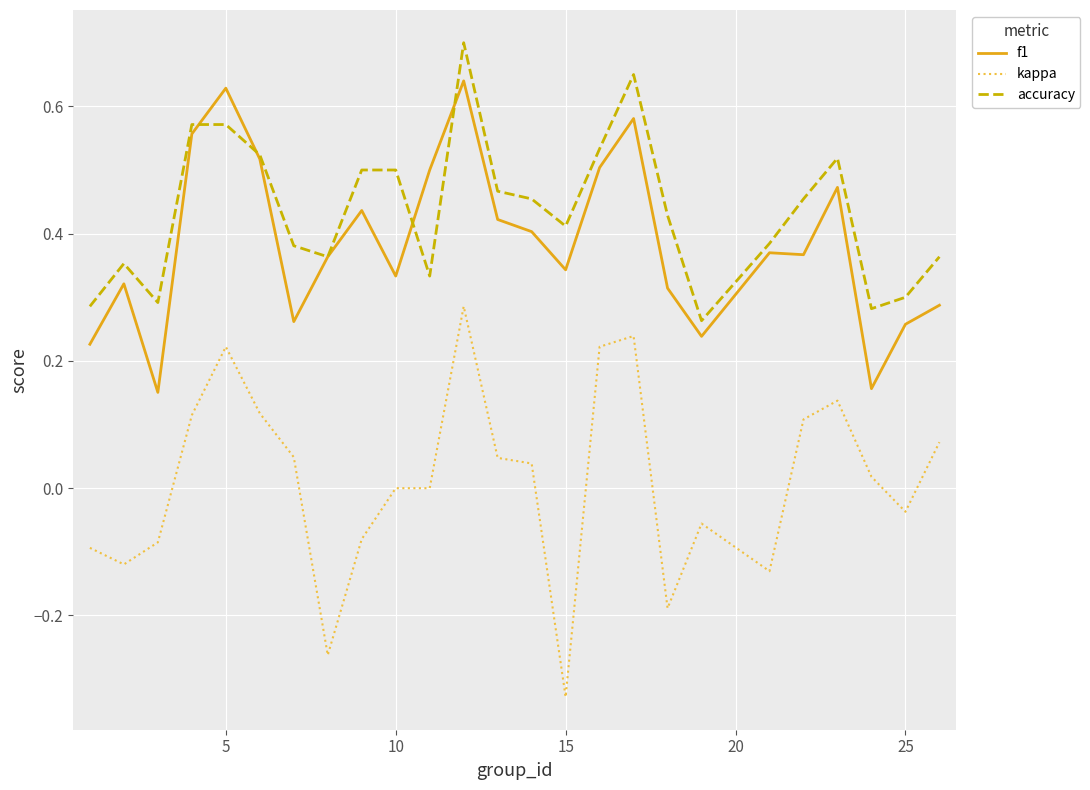

Which series has the widest spread of values?

kappa